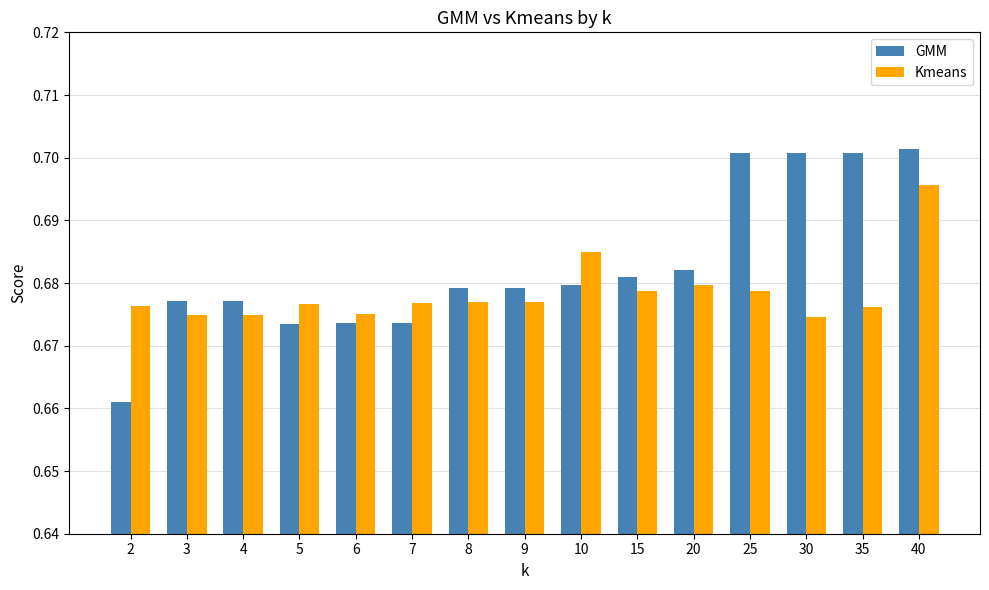

True or false: Kmeans has a value of 0.3 at 30.

False